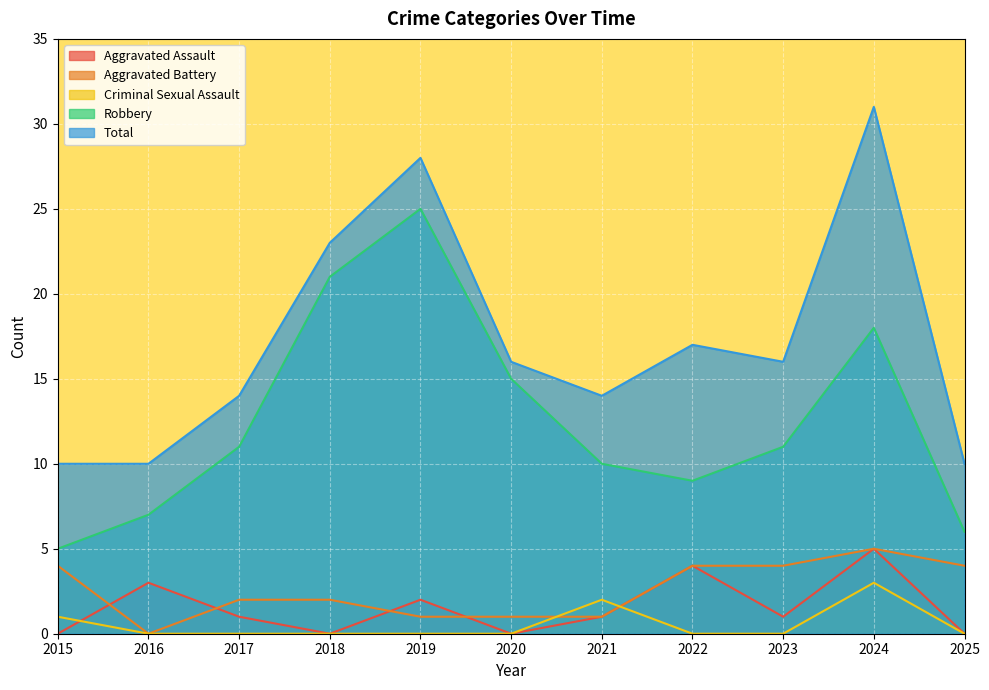

Where is the first local minimum for Robbery?

2022